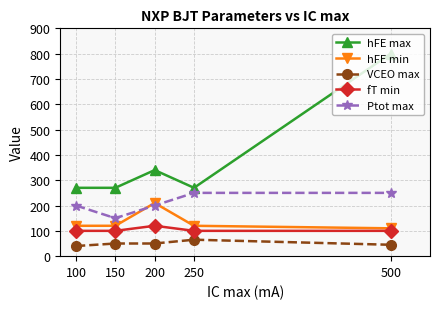

True or false: Ptot max and hFE max intersect in this chart.

False